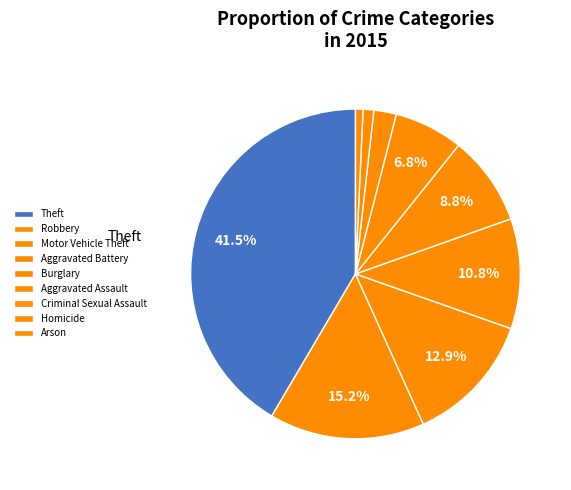

To the nearest percent, what is the average slice percentage?

11%